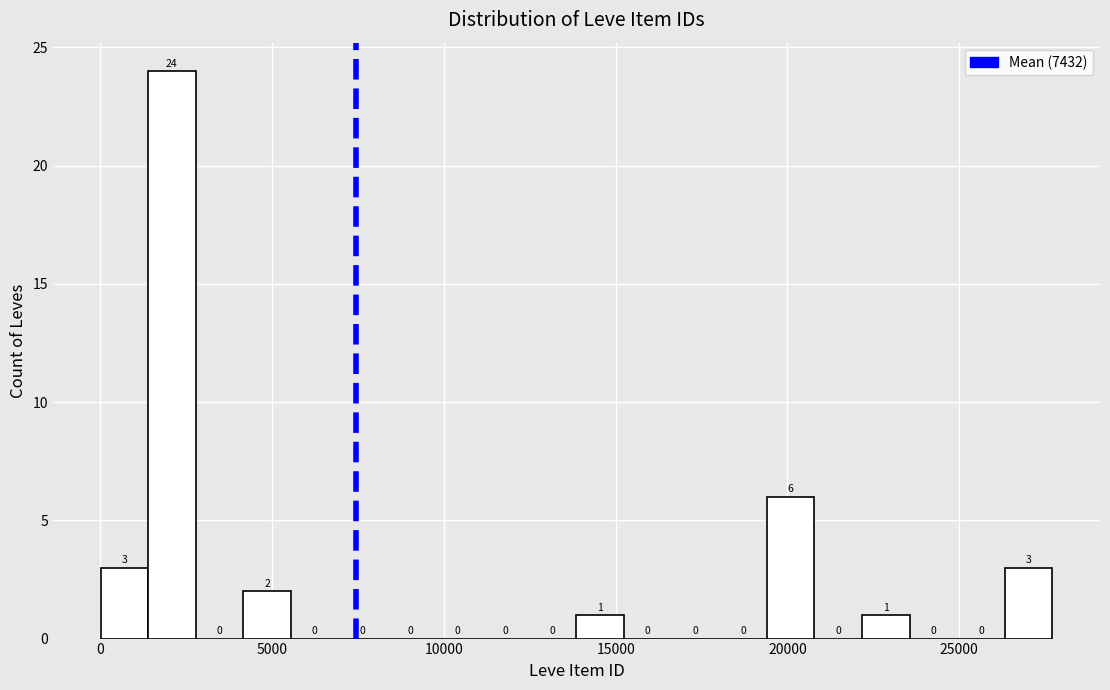

Around what value on the x-axis is the tallest bar? Give the approximate position of its centre, as read against the axis.

2000